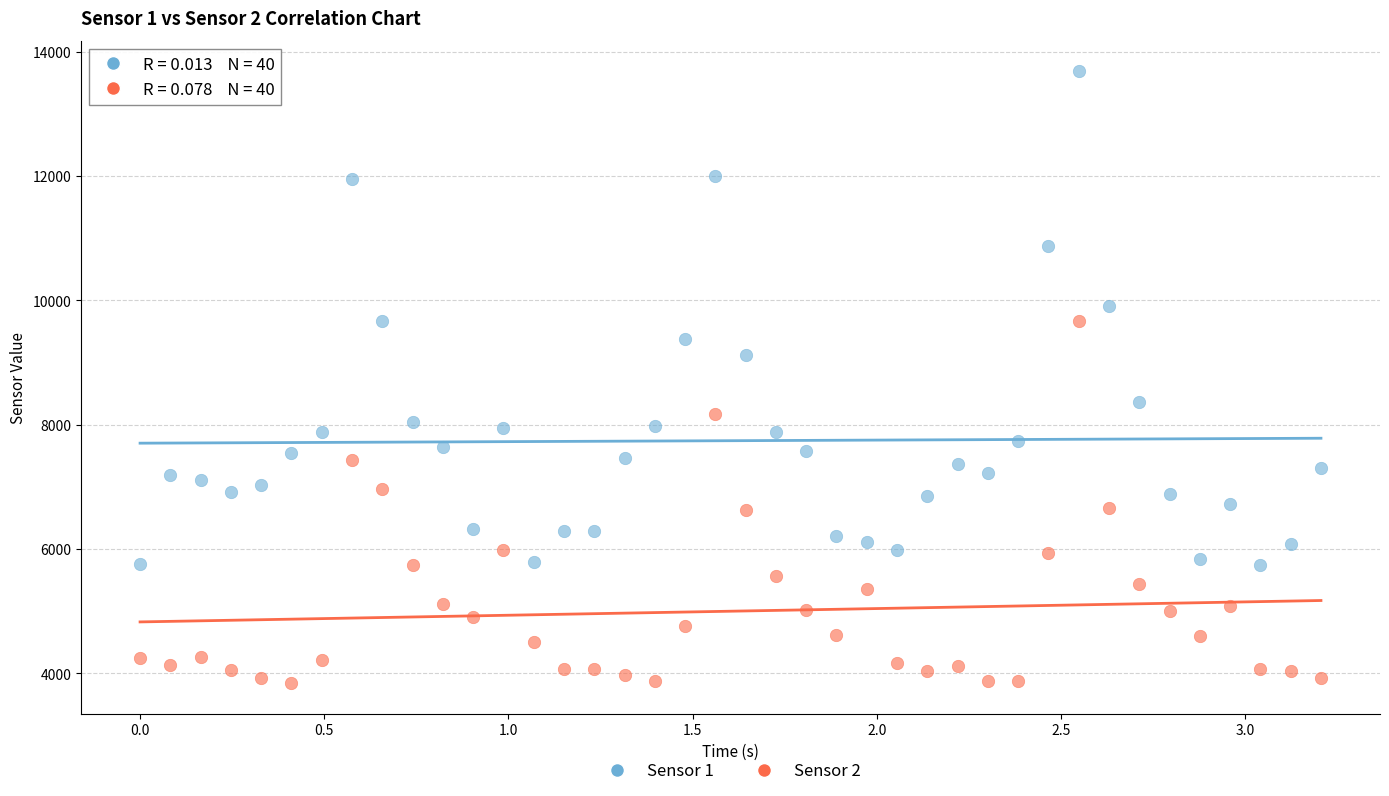

Across all data points, what is the range of Y values (max minus min)?

9837.5